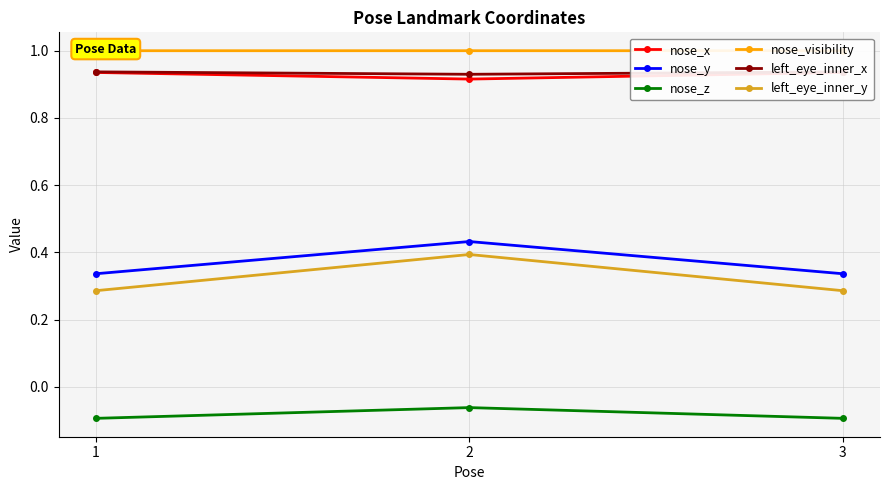

Which series has the largest total across all categories?

nose_visibility